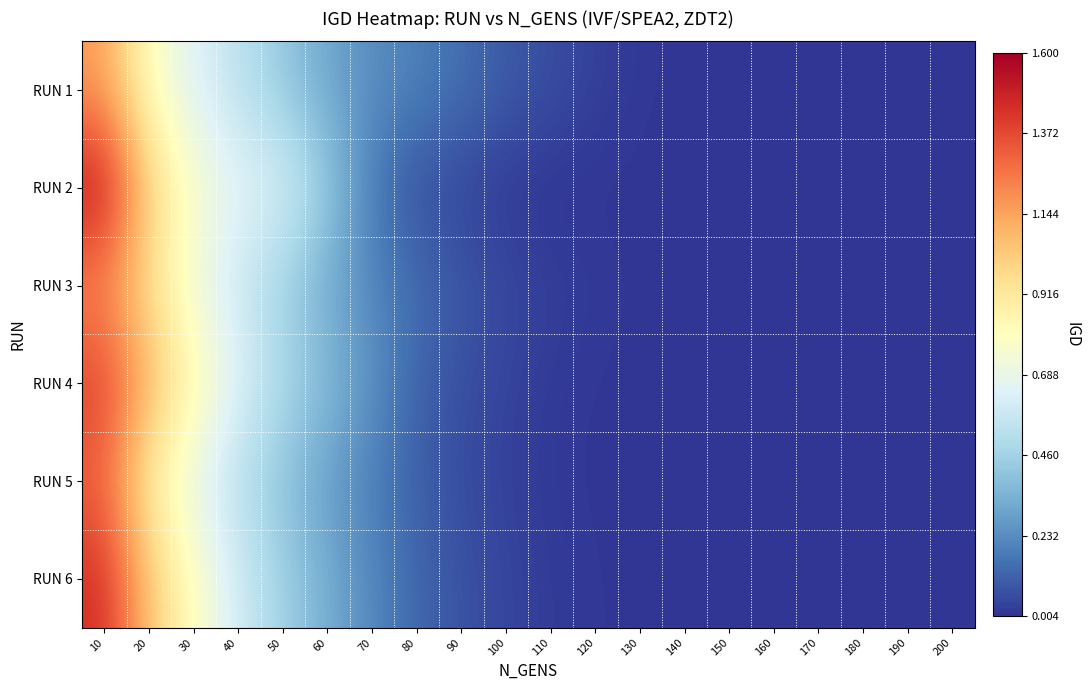

What is the spread (max minus min) of values at 90?

0.1